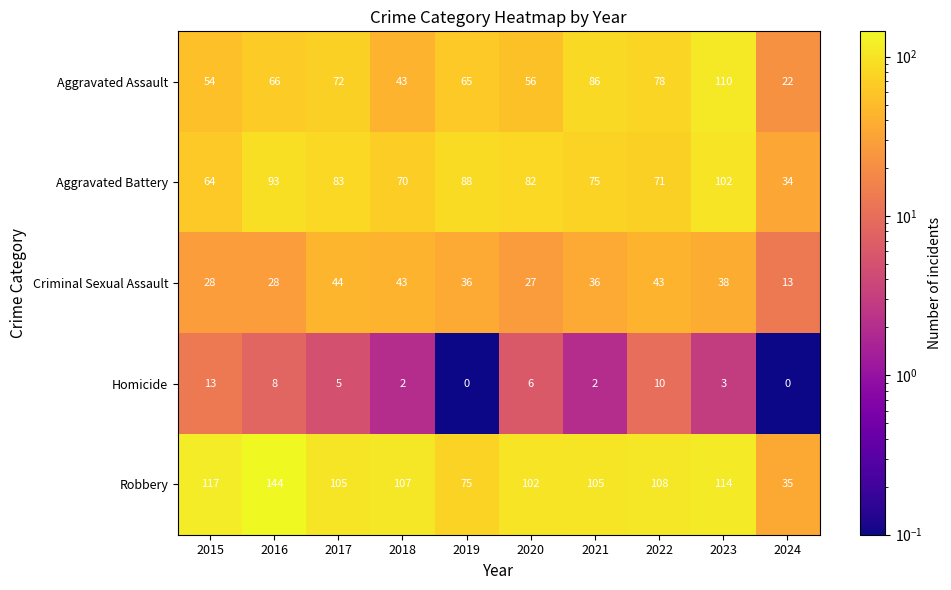

Is it true that Homicide equals 8 at 2016?

True